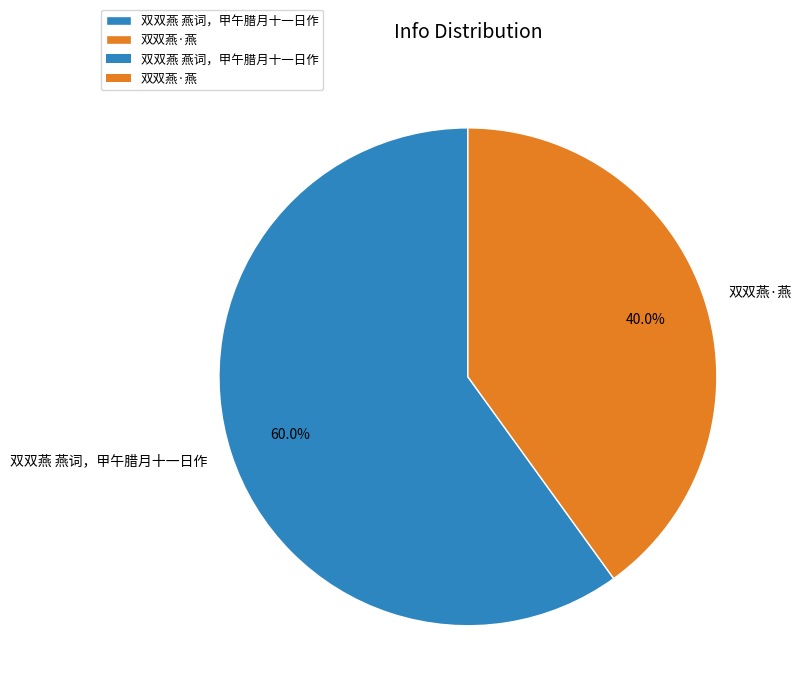

Do 双双燕 燕词，甲午腊月十一日作 and 双双燕·燕 together represent more than half of the pie?

Yes